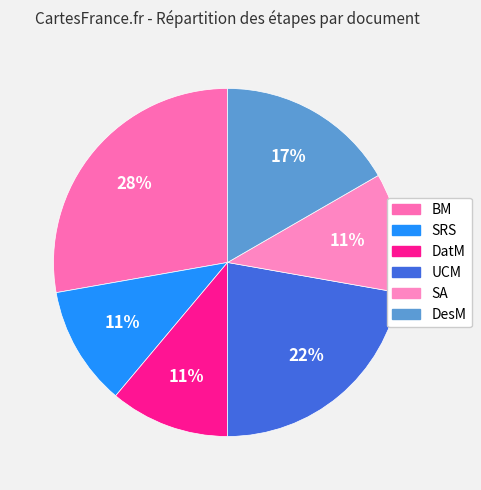

What is the largest slice in the pie chart?

BM (11-14)